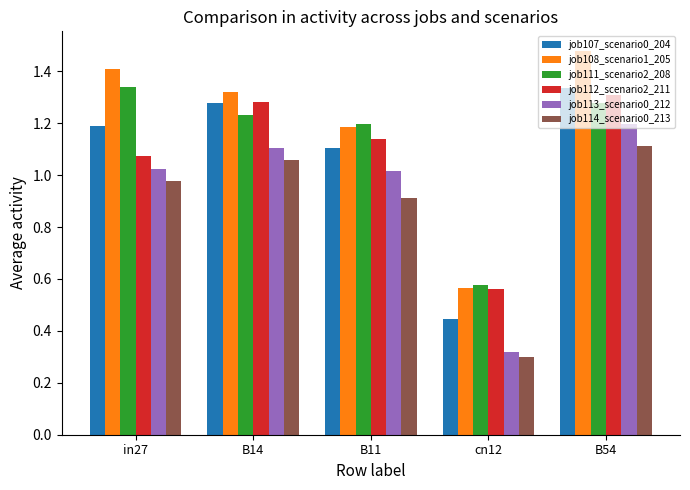

What value does the job108_scenario1_205 series have at in27?

1.4